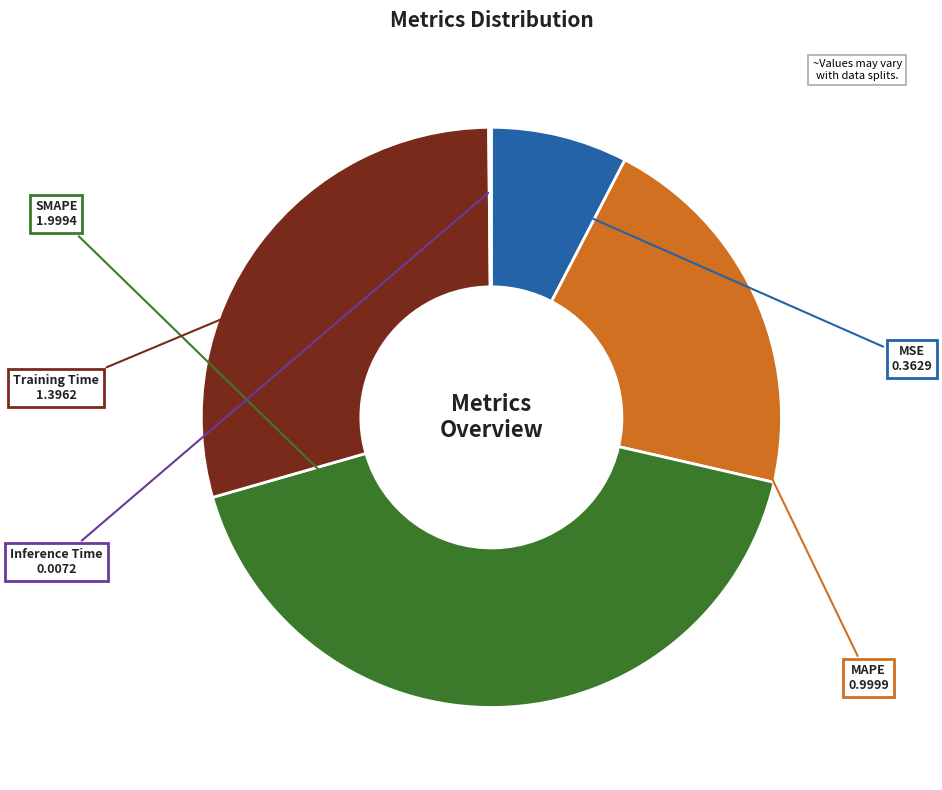

Is there any slice that represents more than half of the pie?

No